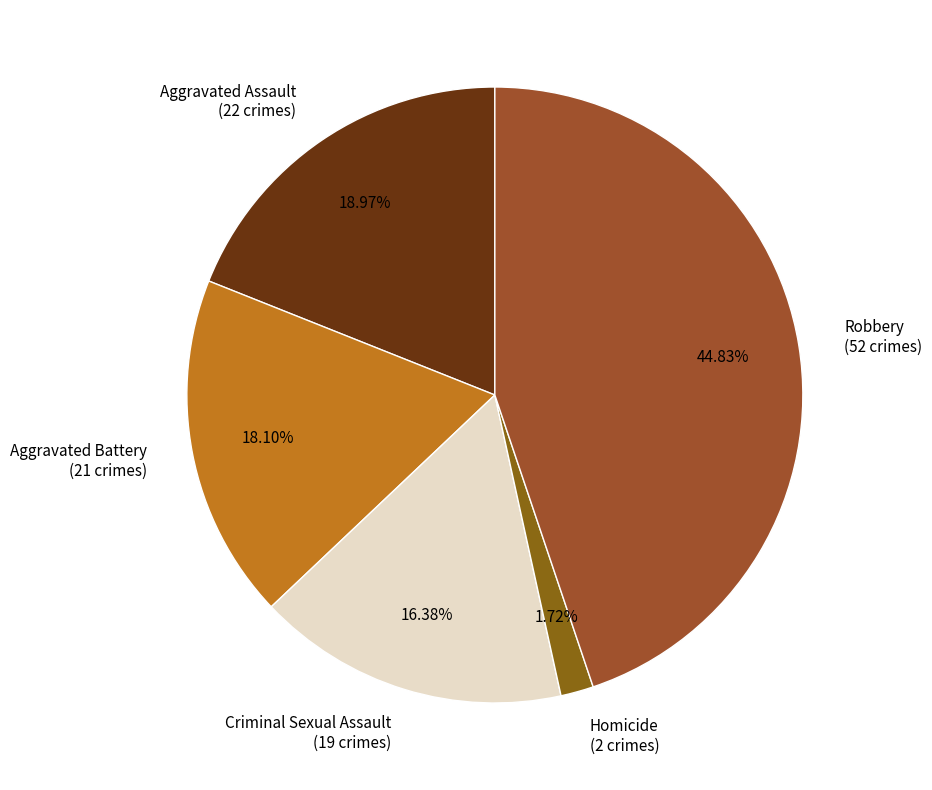

To the nearest percent, what is the difference between the largest and smallest slice percentages?

43%